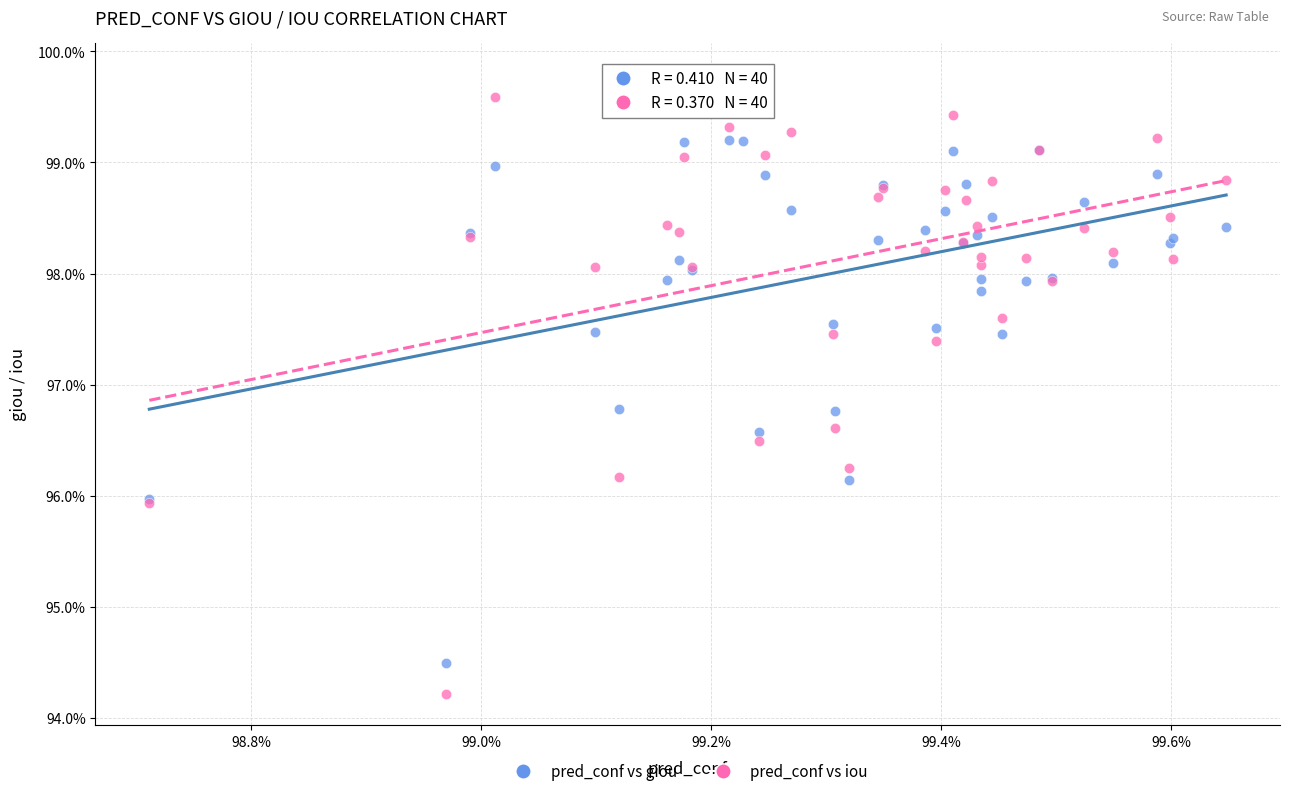

What are all the series names shown in the legend?

pred_conf vs giou, pred_conf vs iou